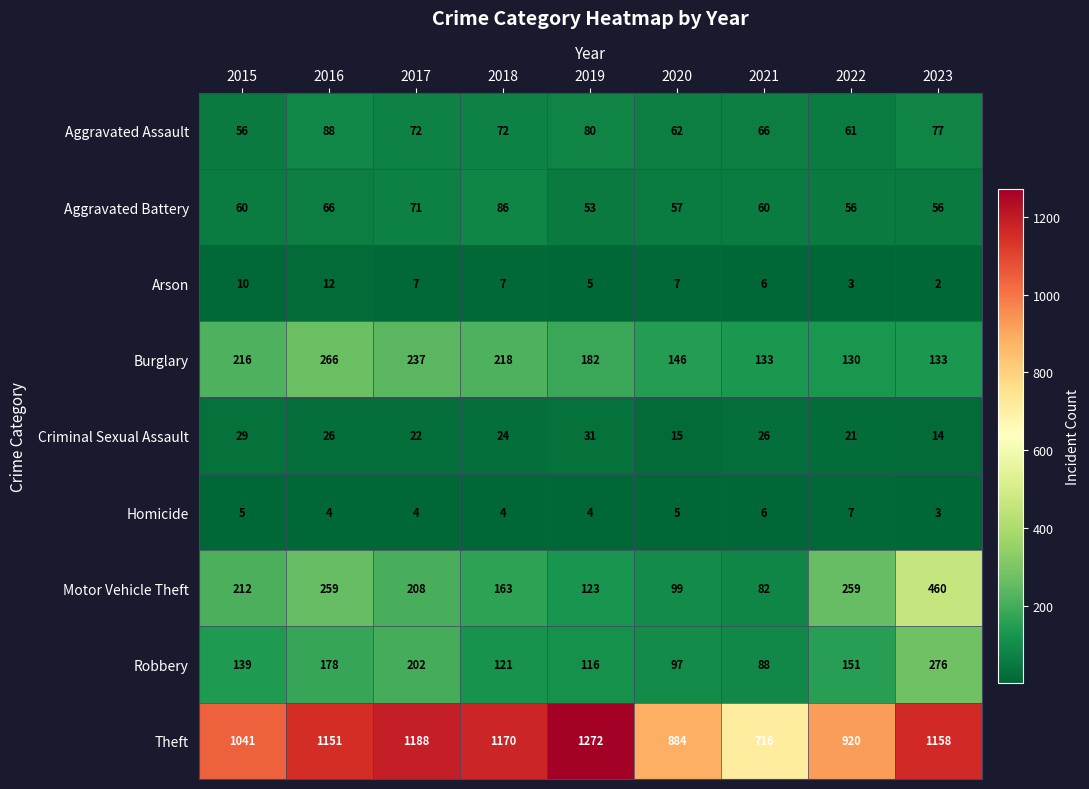

What is the difference between the highest and lowest values at 2021?

710